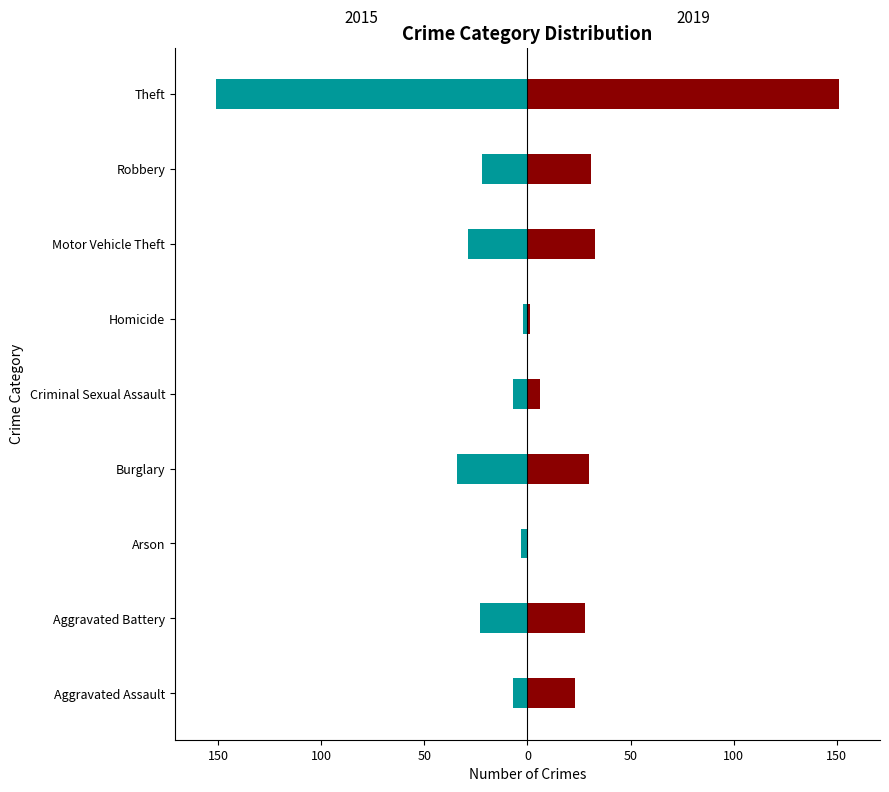

Reading left to right, transcribe all the data shown in this chart.

2015: Aggravated Assault=-7	Aggravated Battery=-23	Arson=-3	Burglary=-34	Criminal Sexual Assault=-7	Homicide=-2	Motor Vehicle Theft=-29	Robbery=-22	Theft=-151
2019: Aggravated Assault=23	Aggravated Battery=28	Arson=0	Burglary=30	Criminal Sexual Assault=6	Homicide=1	Motor Vehicle Theft=33	Robbery=31	Theft=151